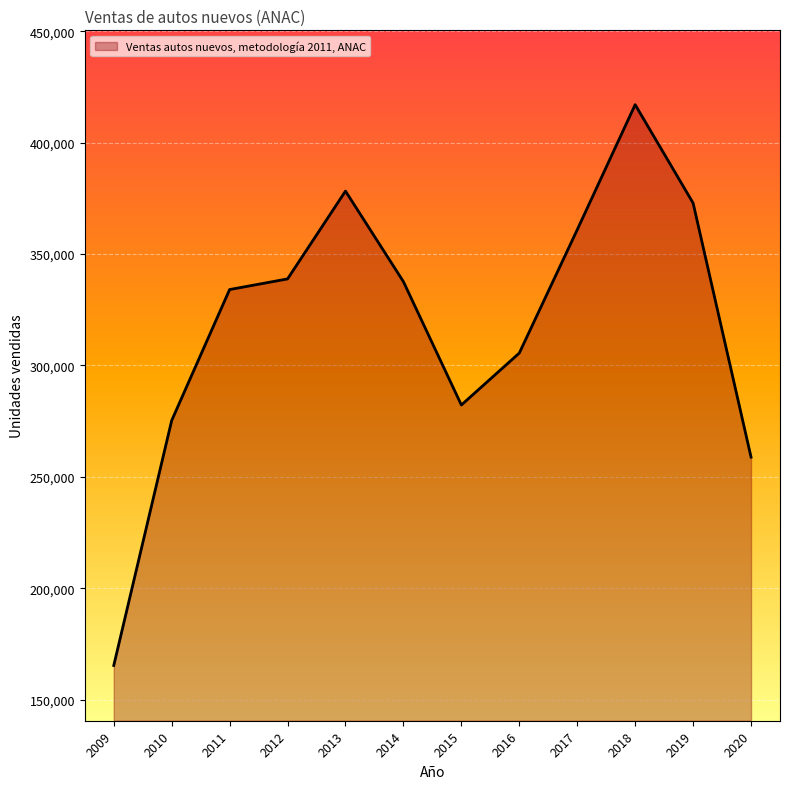

Between 2020 and 2009, which is larger?

2020